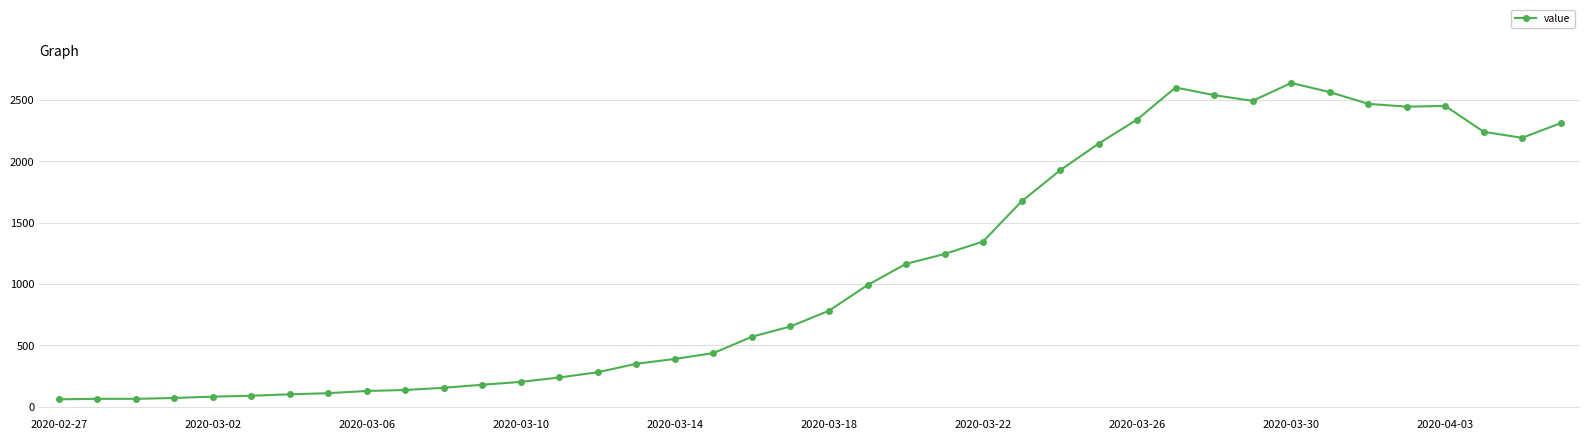

What is the greatest value displayed?

2639